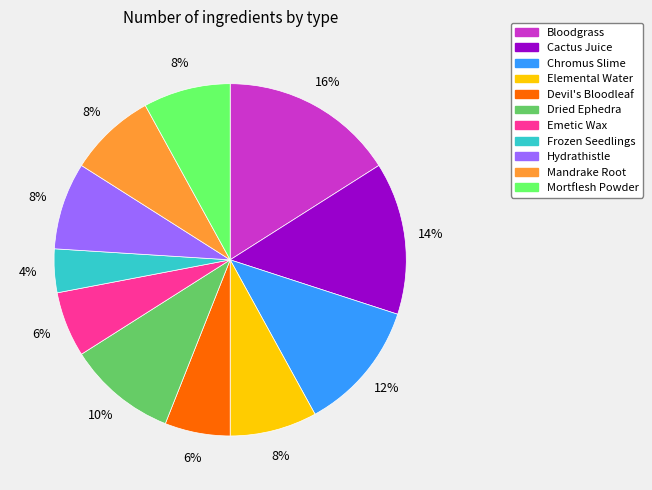

True or false: Elemental Water accounts for 19% of the total.

False